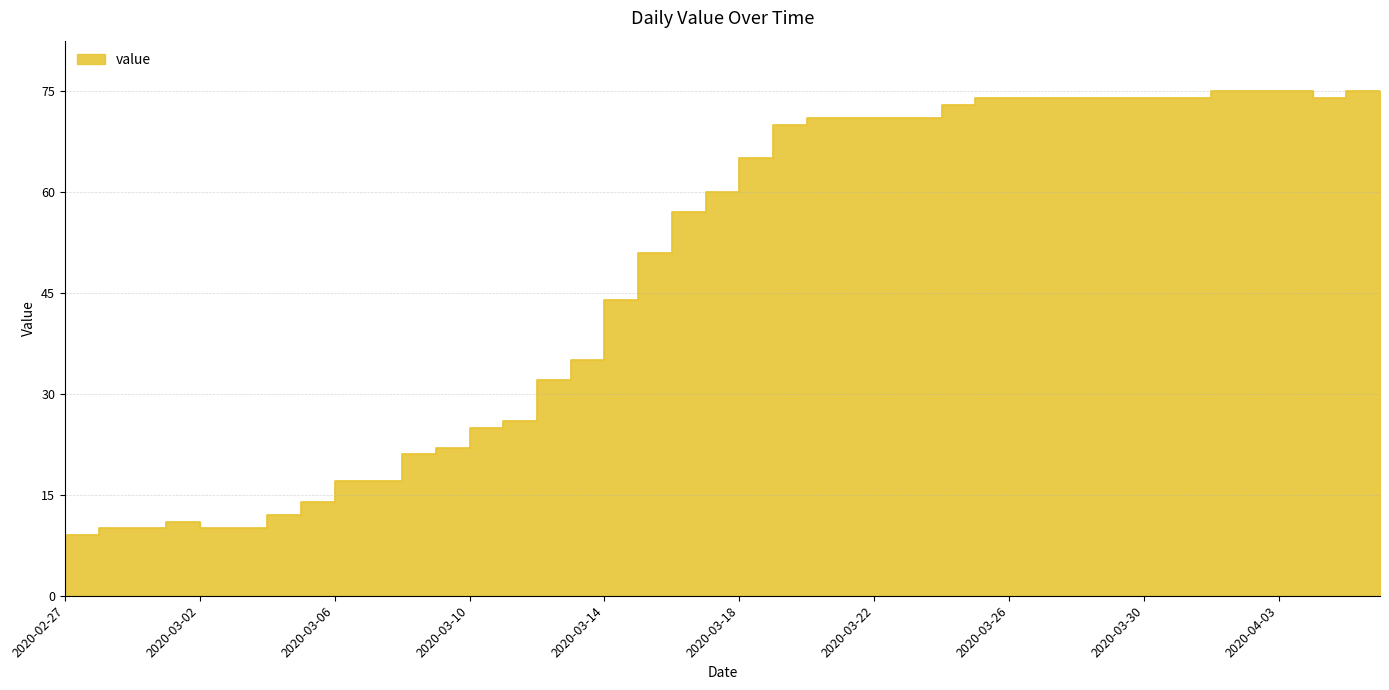

Approximately how many times larger is the value at 2020-03-19 compared to 2020-03-26?

0.9